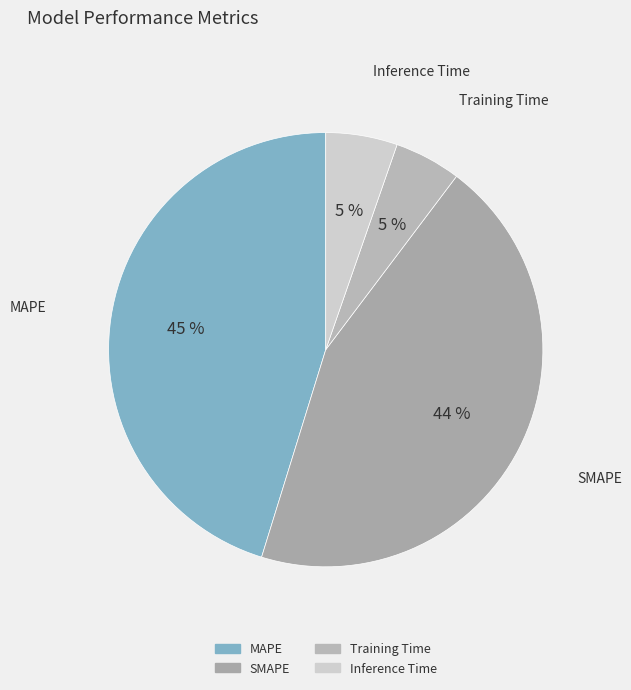

What is the largest slice in the pie chart?

MAPE